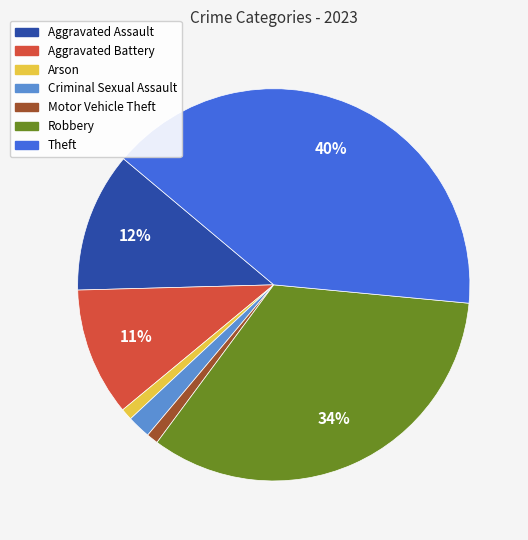

Combined, do Motor Vehicle Theft and Theft account for over 50%?

No